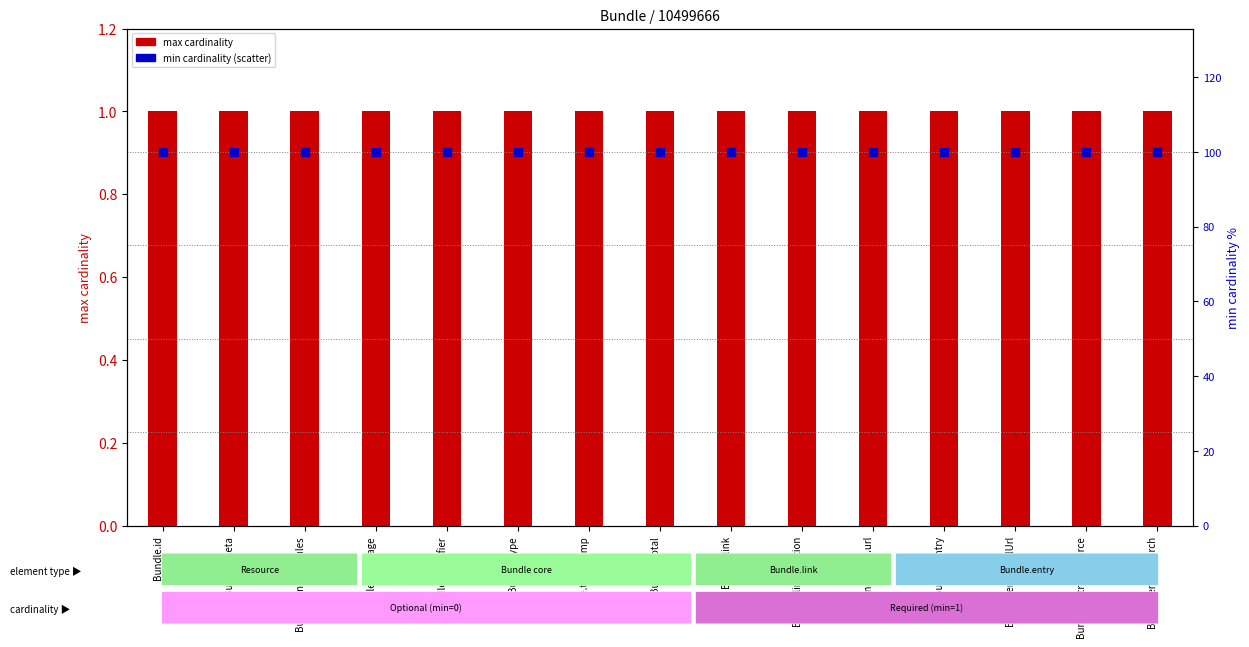

Which series reaches the minimum Y coordinate?

max cardinality